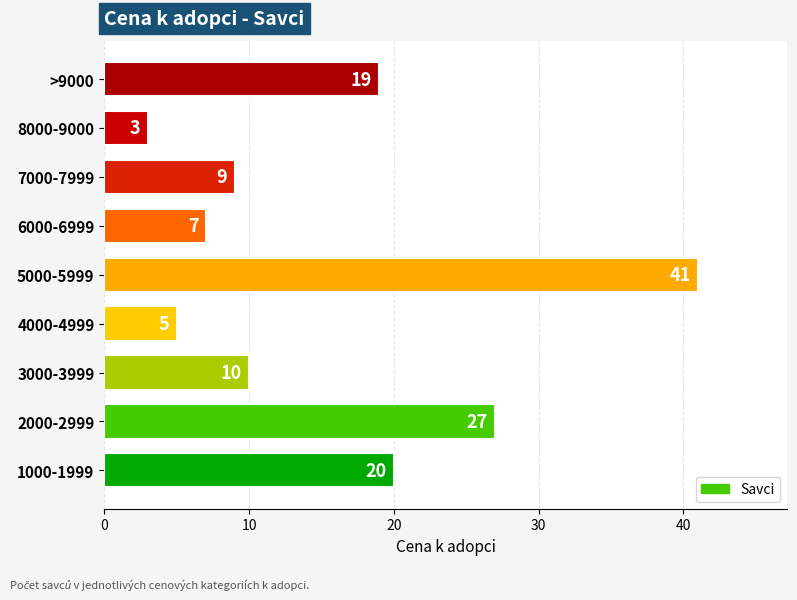

List the labels in order of value, smallest first.

8000-9000, 4000-4999, 6000-6999, 7000-7999, 3000-3999, >9000, 1000-1999, 2000-2999, 5000-5999